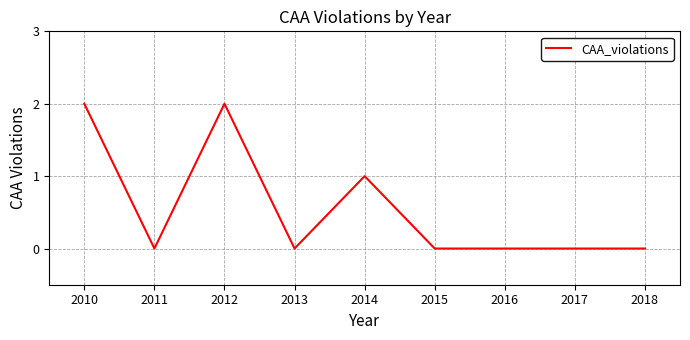

Which has a higher value, 2012 or 2017?

2012